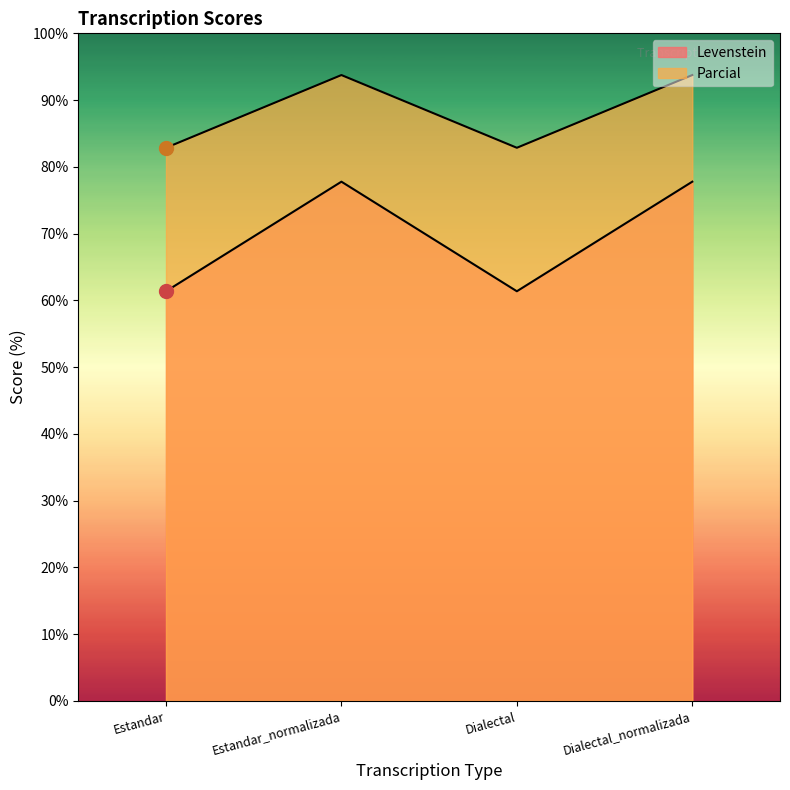

How many lines are shown in the chart?

2